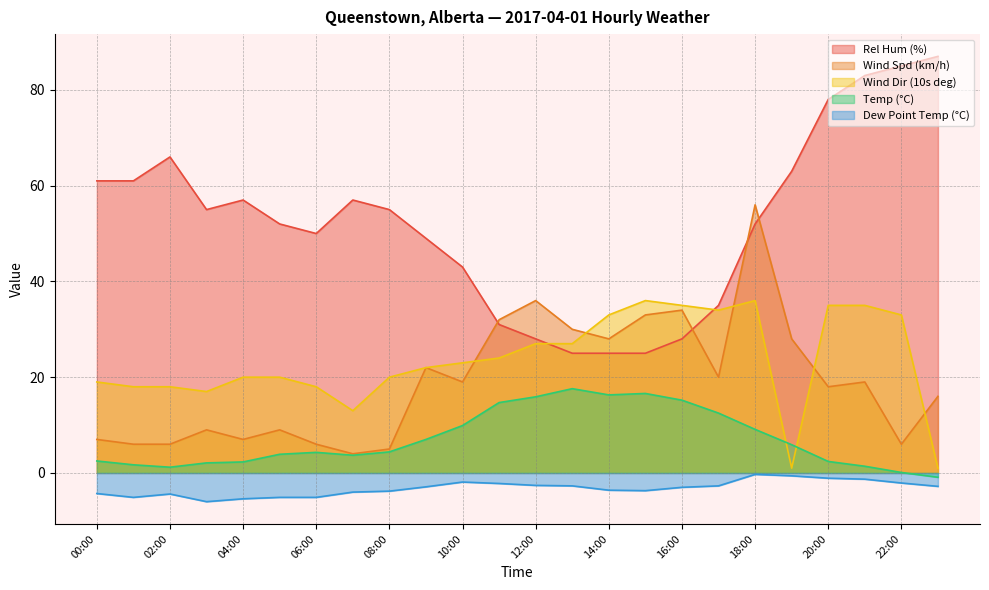

What is the spread (max minus min) of values at 10:00?

44.9